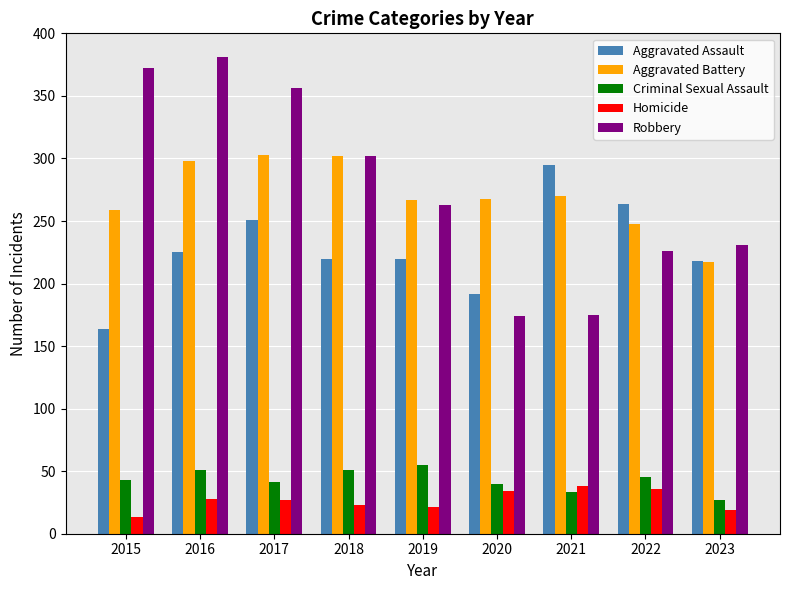

What is the sum of the Homicide values at 2018 and 2022?

59